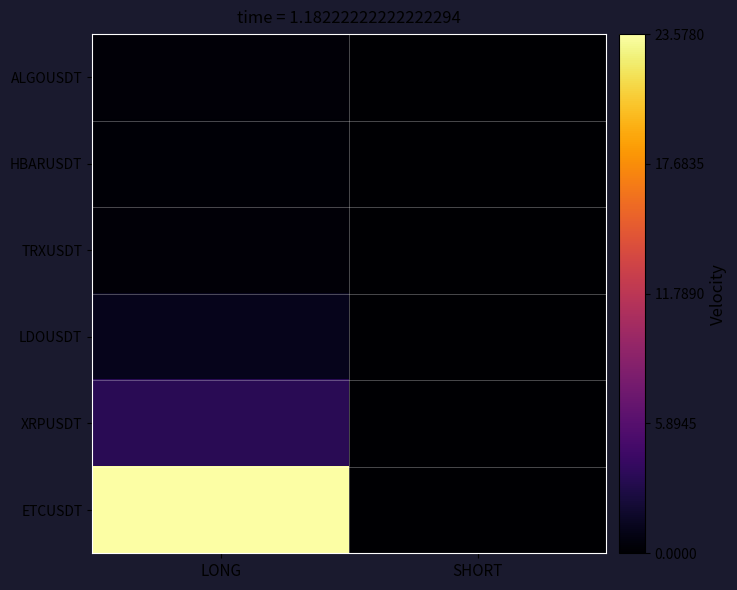

Reading left to right, list all the values displayed in this chart.

ALGOUSDT: LONG=0.3	SHORT=0.0
HBARUSDT: LONG=0.3	SHORT=0.0
TRXUSDT: LONG=0.3	SHORT=0.0
LDOUSDT: LONG=1.2	SHORT=0.0
XRPUSDT: LONG=3.5	SHORT=0.0
ETCUSDT: LONG=23.6	SHORT=0.0